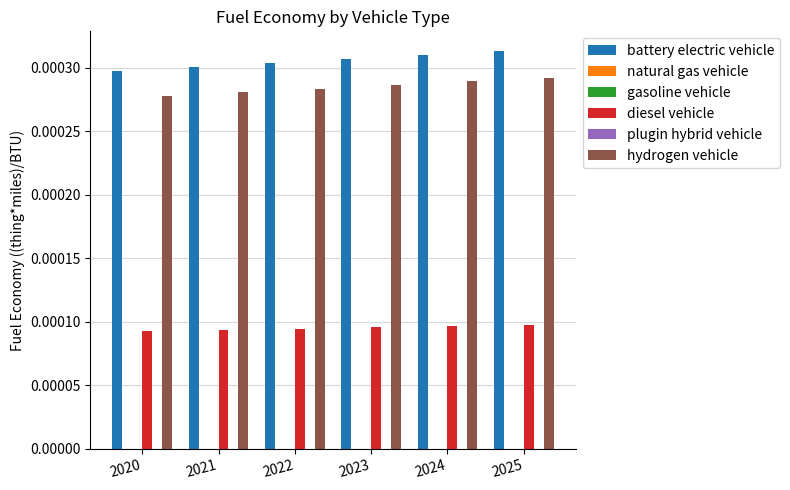

At which category is the sum across all series the highest?

2025